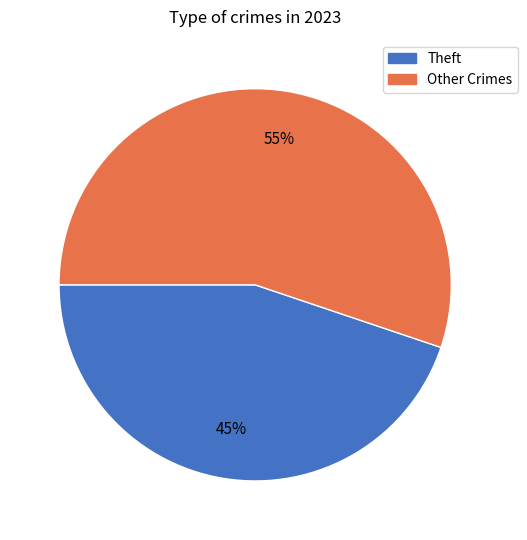

Count the number of slices in the pie.

2